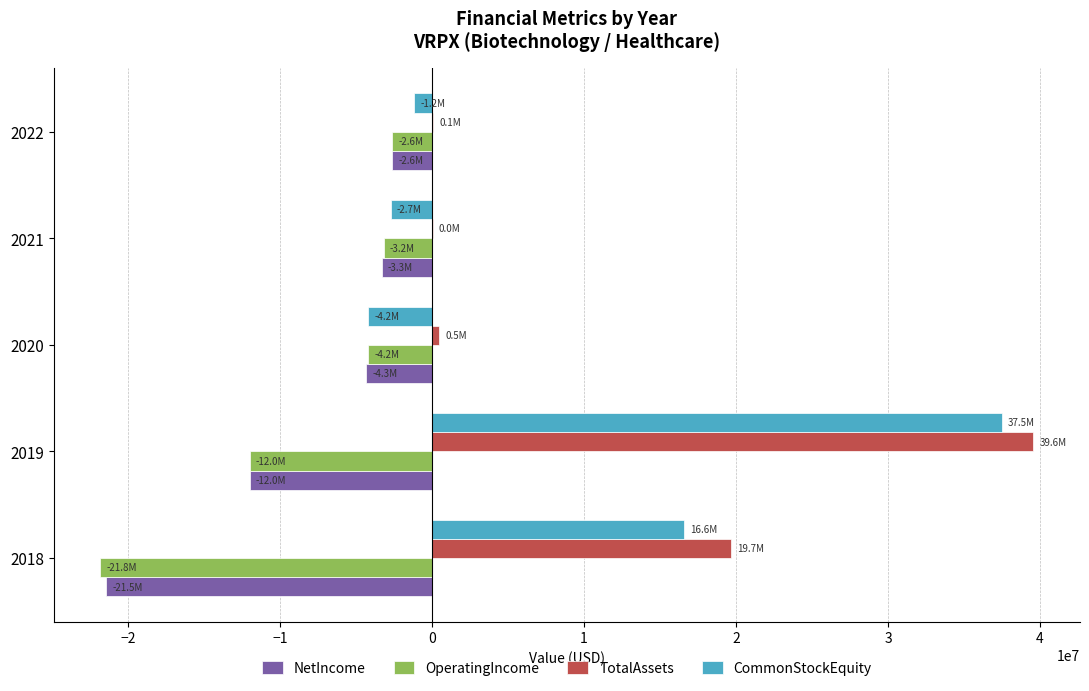

What is the sum of all CommonStockEquity values?

45922707